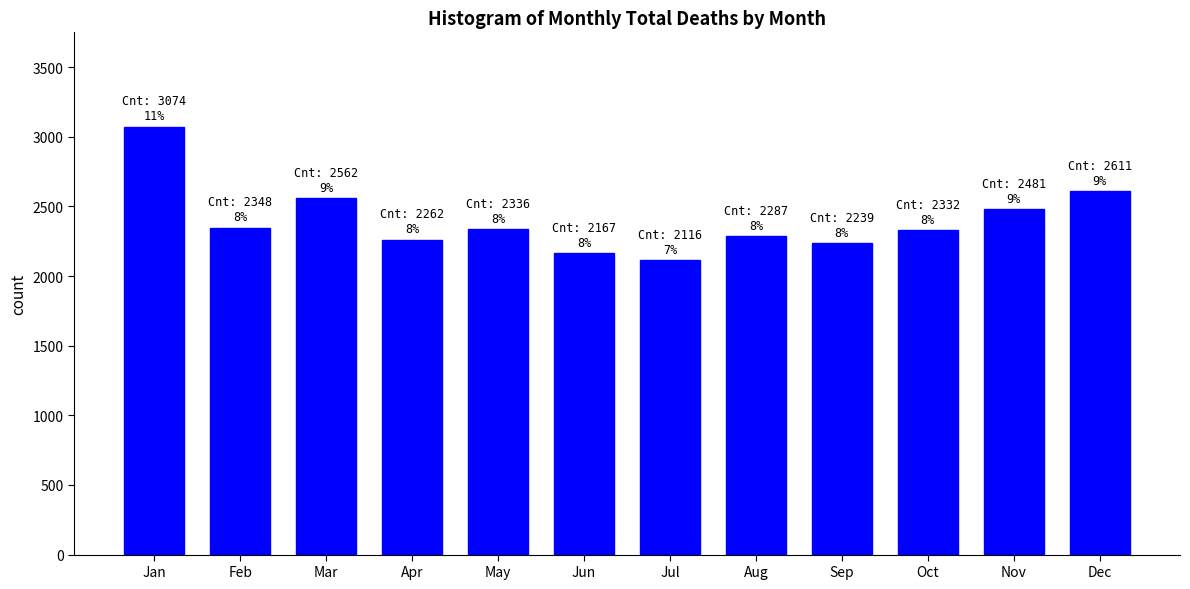

What value does the data have at Feb?

2348